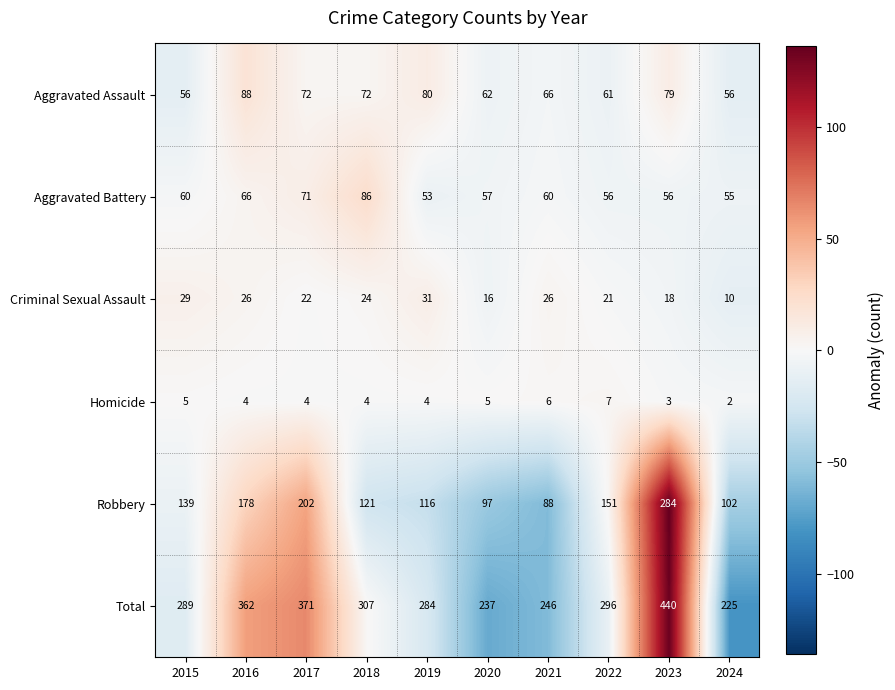

Which series has the widest spread of values?

Total